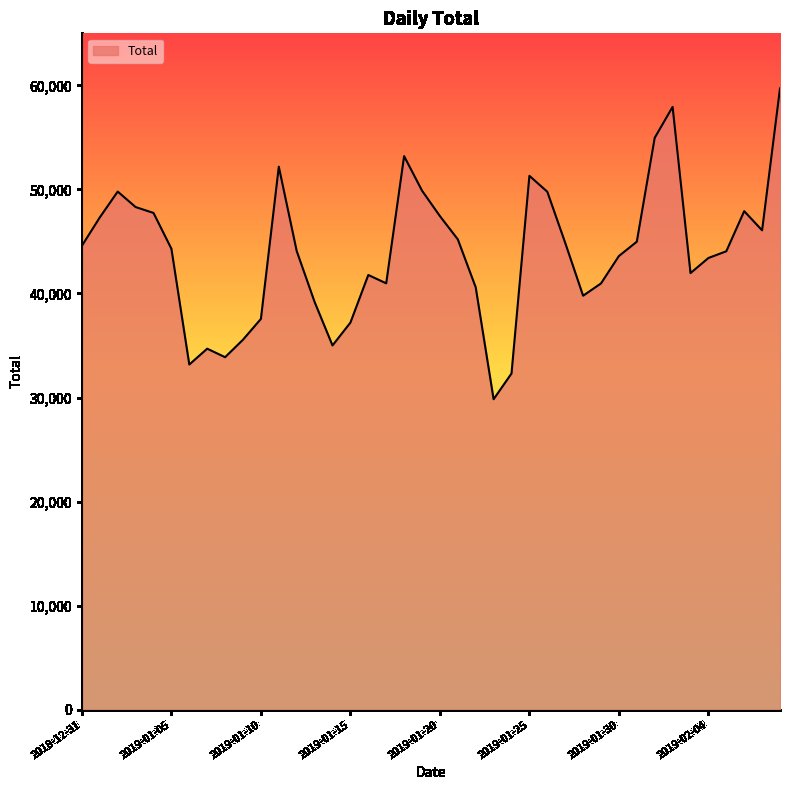

What is the maximum value shown in the chart?

59702